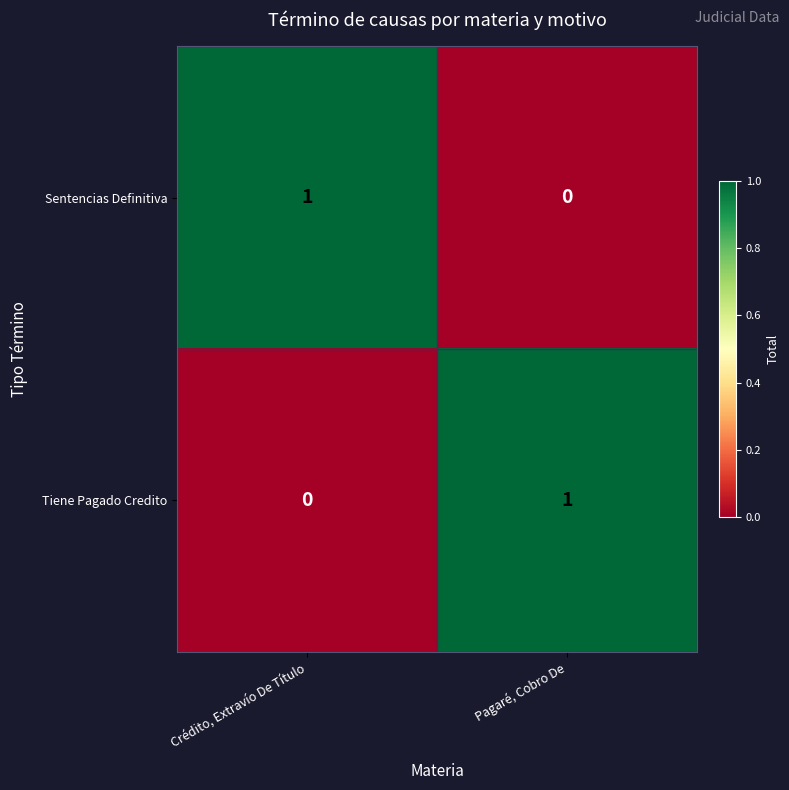

At which label does Sentencias Definitiva reach its minimum?

Pagaré, Cobro De